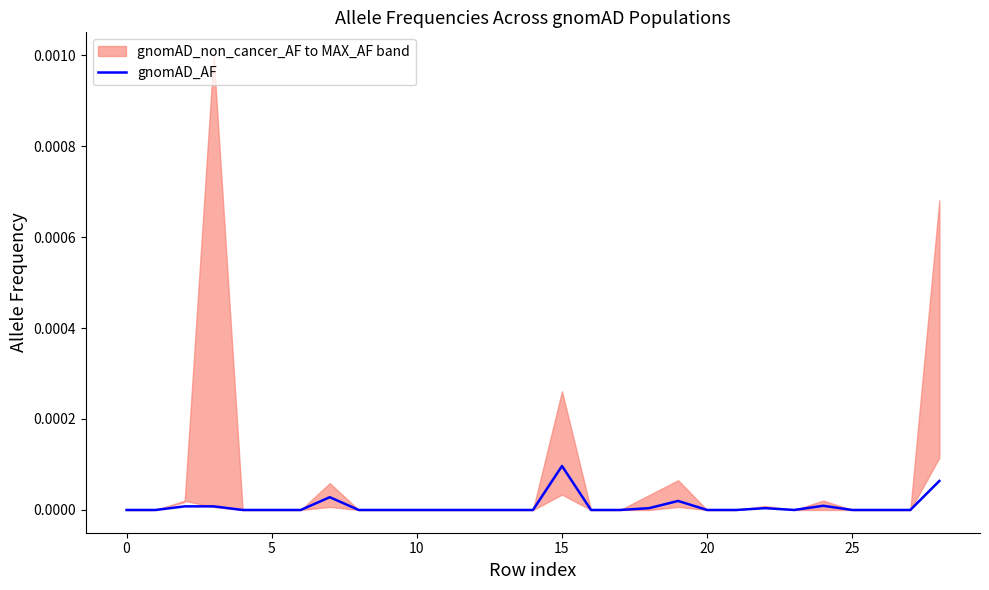

Is it true that the value at 18 is 0.0?

True